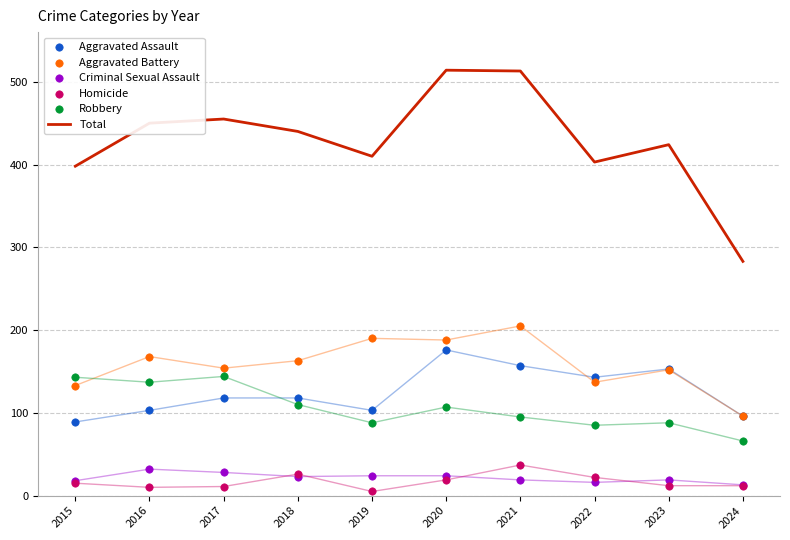

At how many categories does at least one series exceed 491?

2